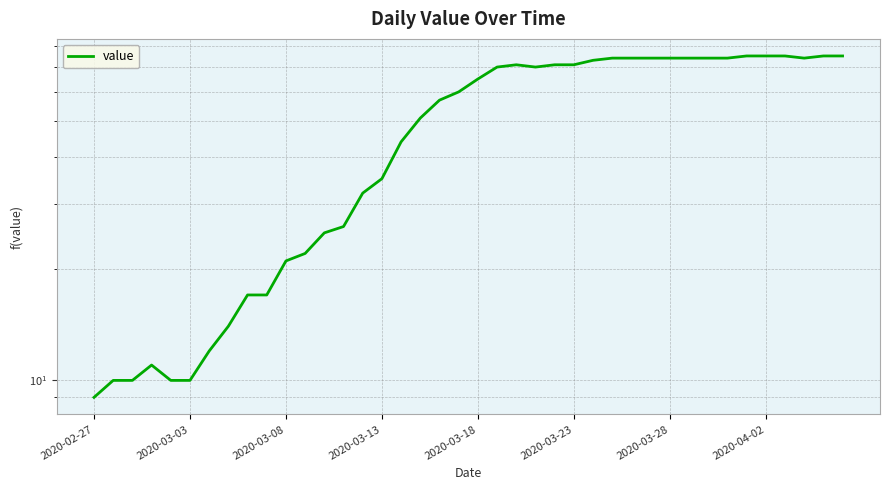

How many series are shown in this chart?

1